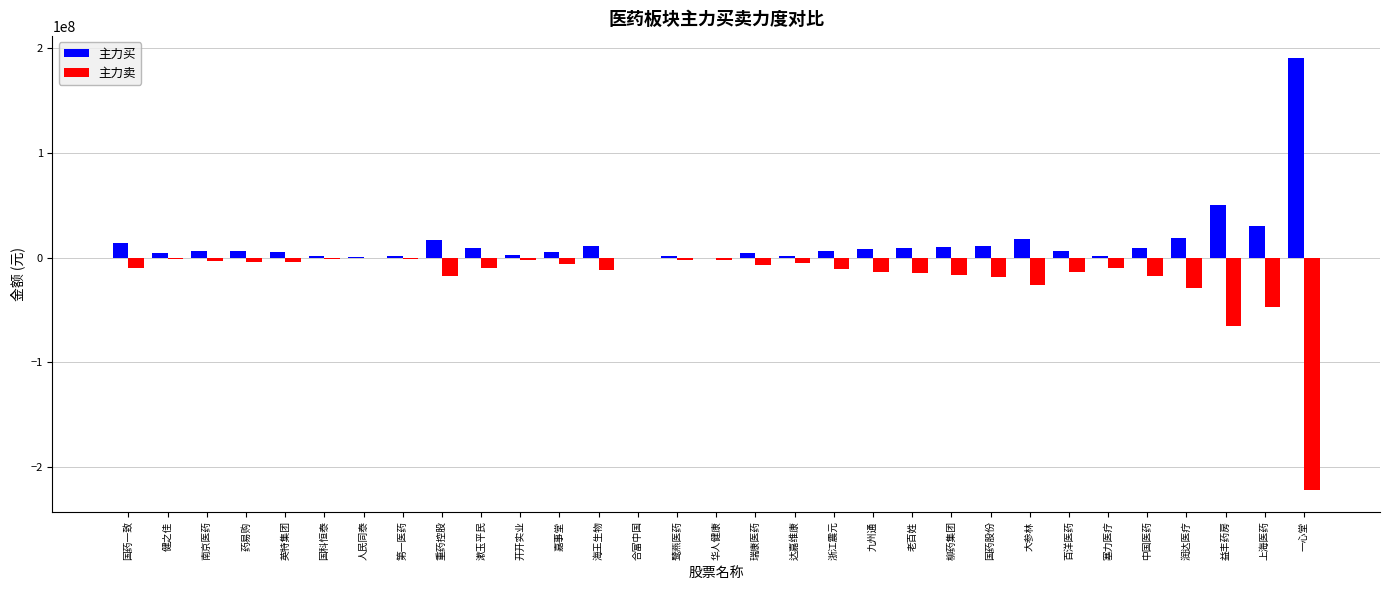

At which label does 主力买 first exceed 6031736?

国药一致